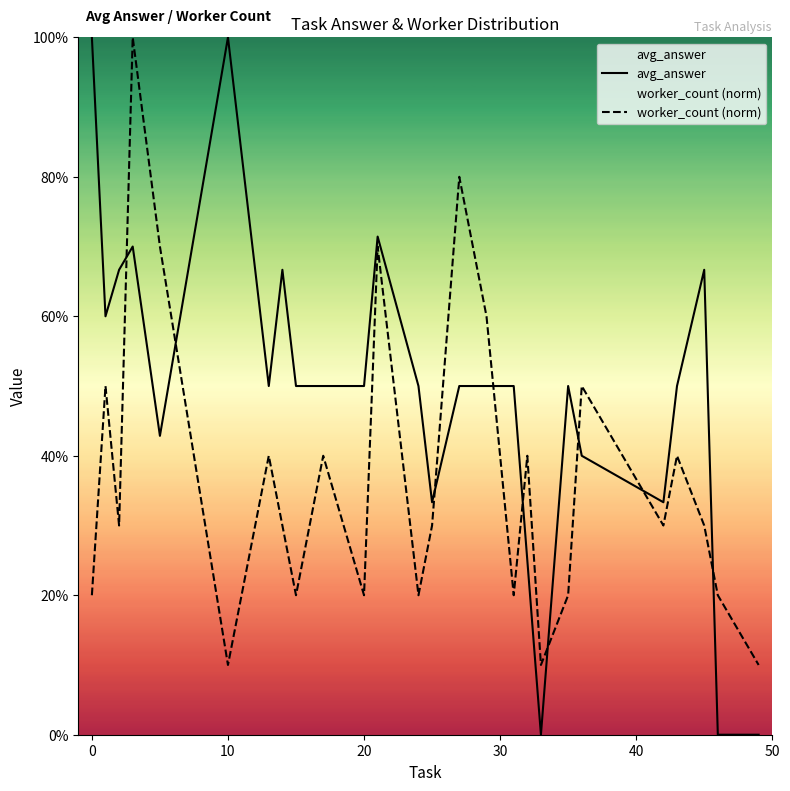

What is the average value of the worker_count (norm) series?

0.4